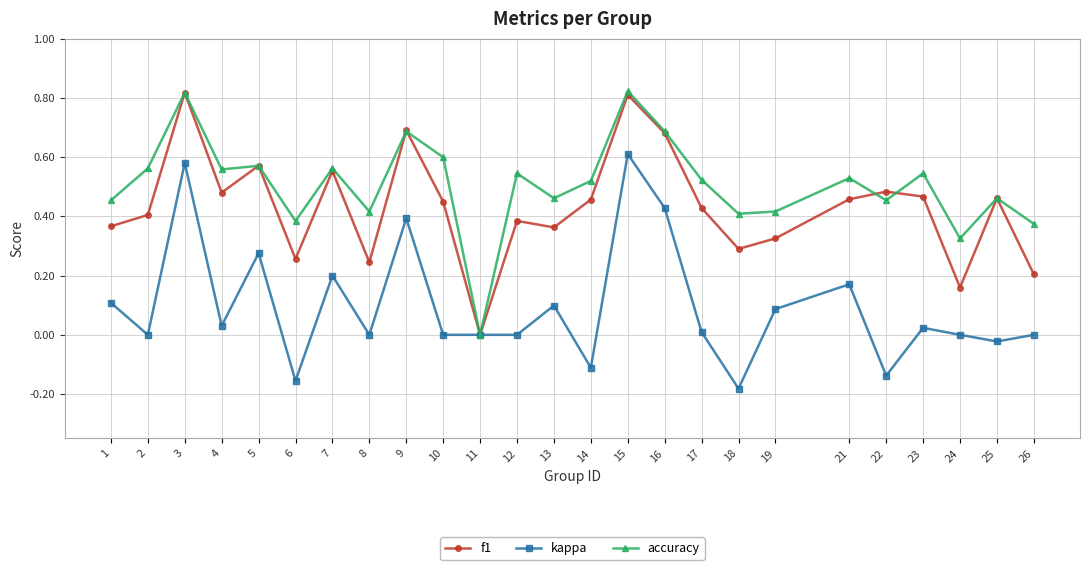

True or false: f1 has more than 0 interior local peaks.

True